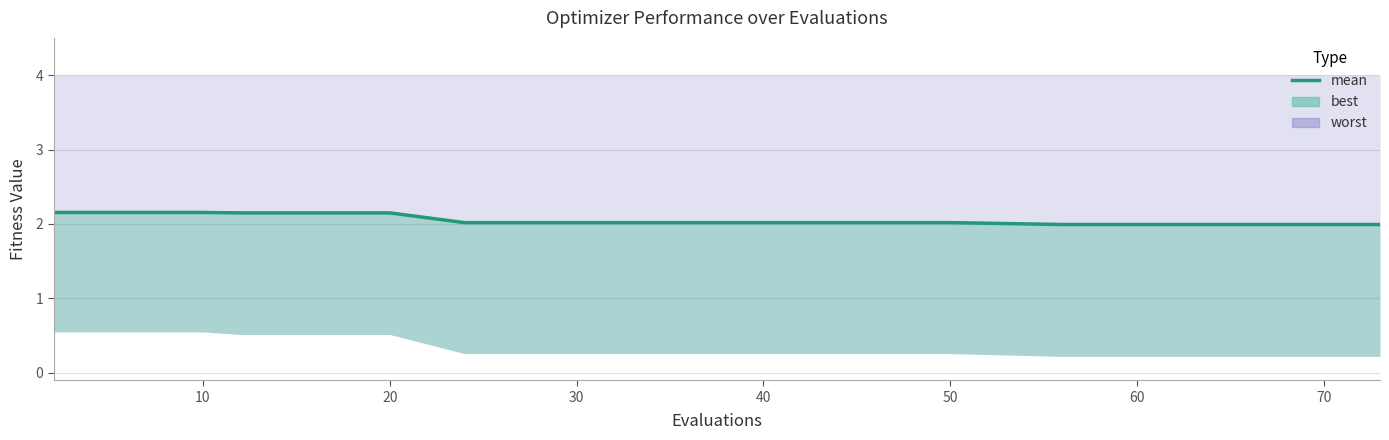

How many data points are less than 2?

6